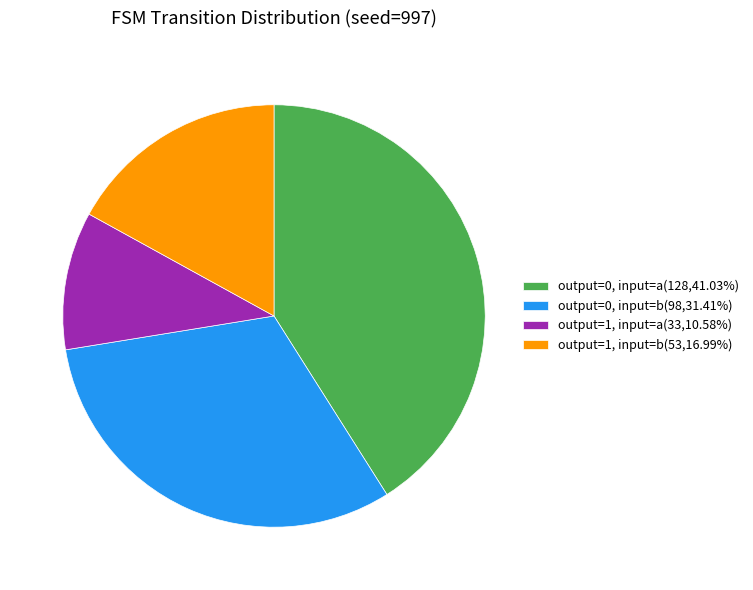

Approximately how many times larger is the value at output=0, input=b compared to output=1, input=b?

1.8